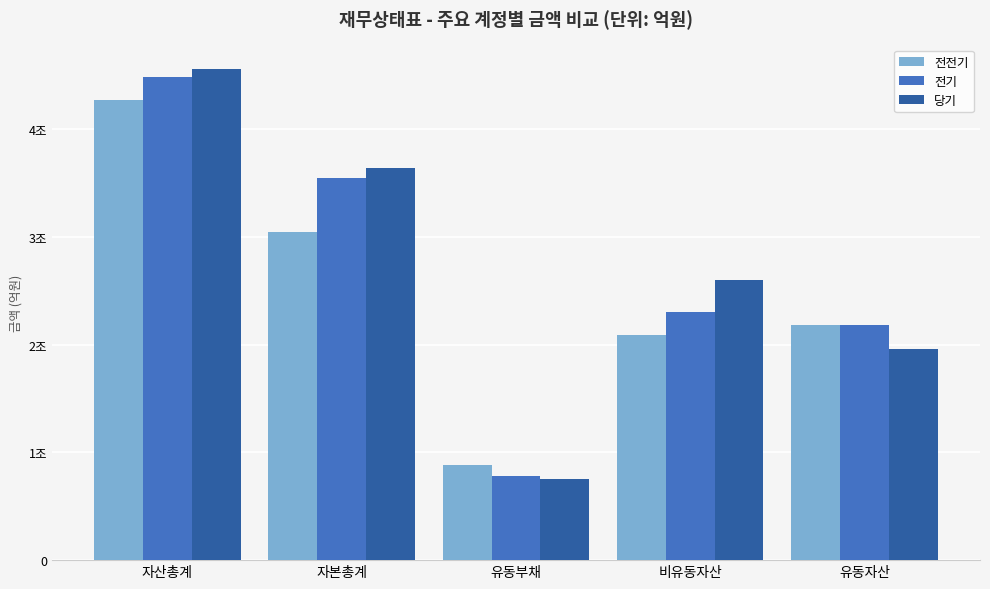

What are all the series names shown in the legend?

전전기, 전기, 당기